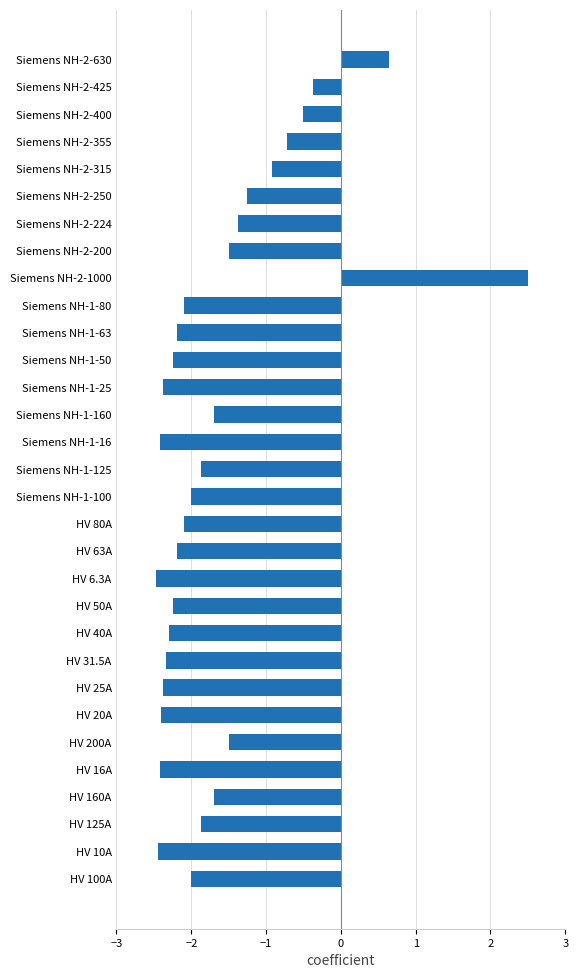

Where is the data nearest to the value 0?

Siemens NH-2-425